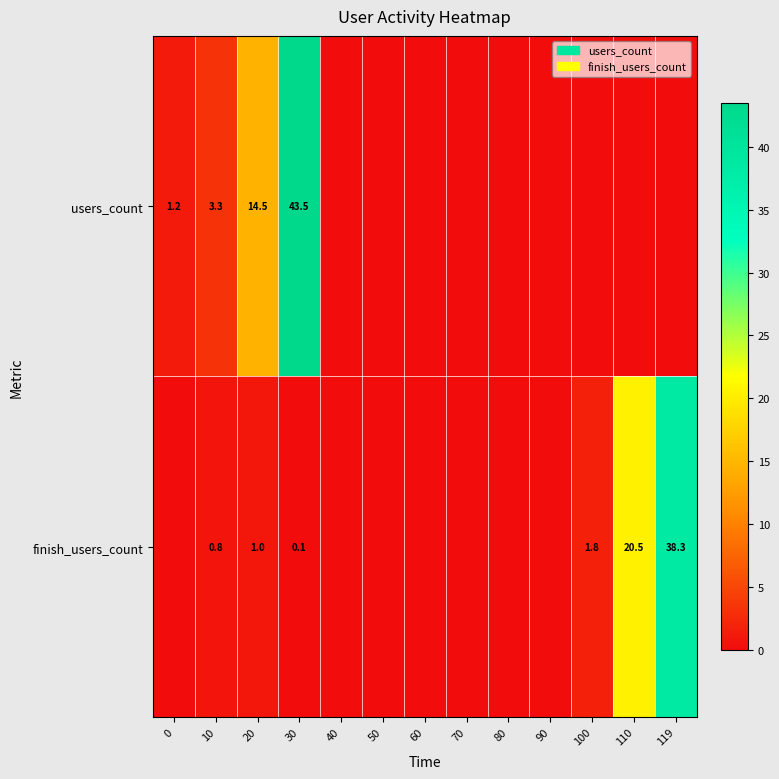

The finish_users_count series shows 20.5 at 110. True or false?

True